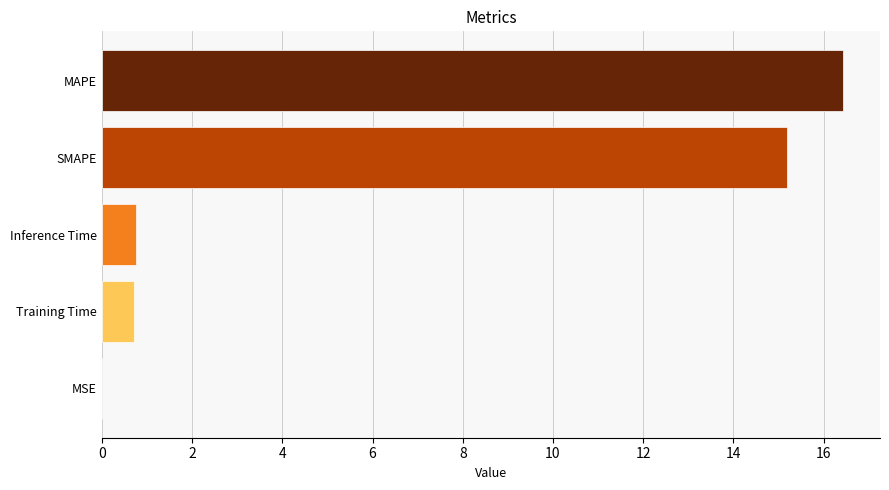

What is the sum of all values?

33.1